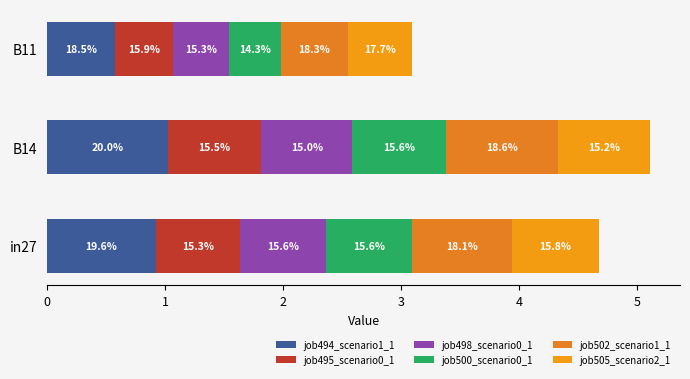

Does the chart contain any negative values?

No